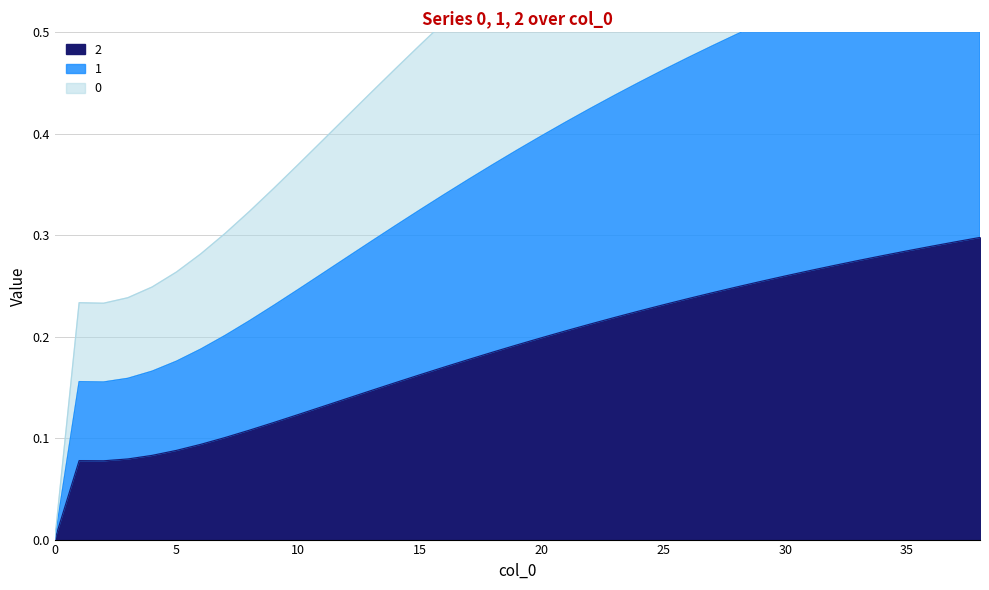

At which category does the chart reach its peak across all series?

38